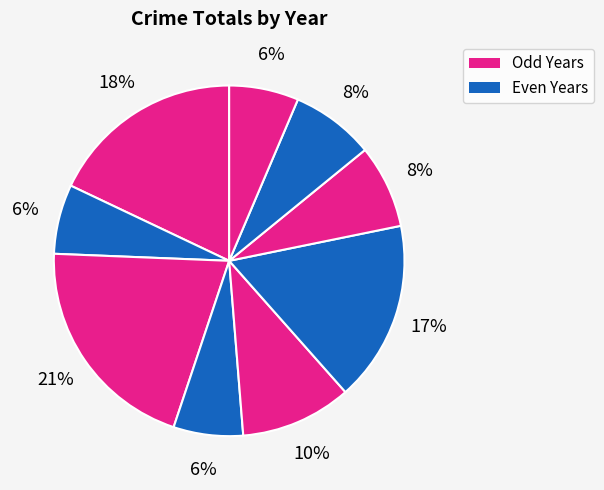

How many segments does this pie chart have?

9